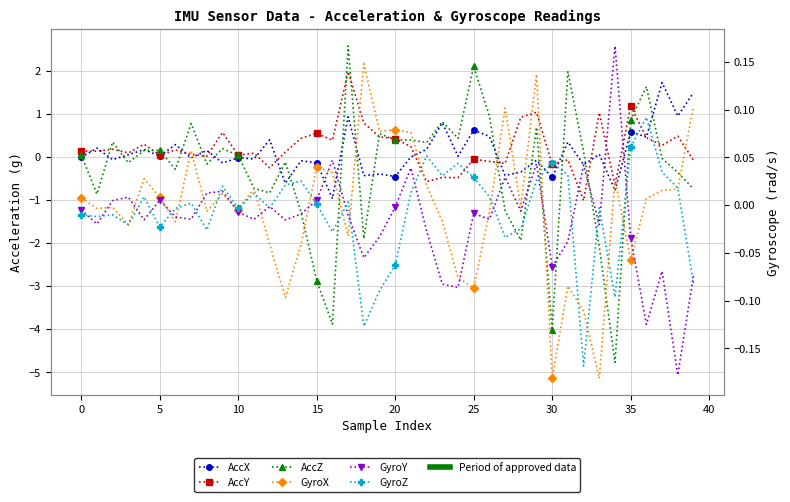

The value of GyroY at 34 is 0.2. True or false?

True